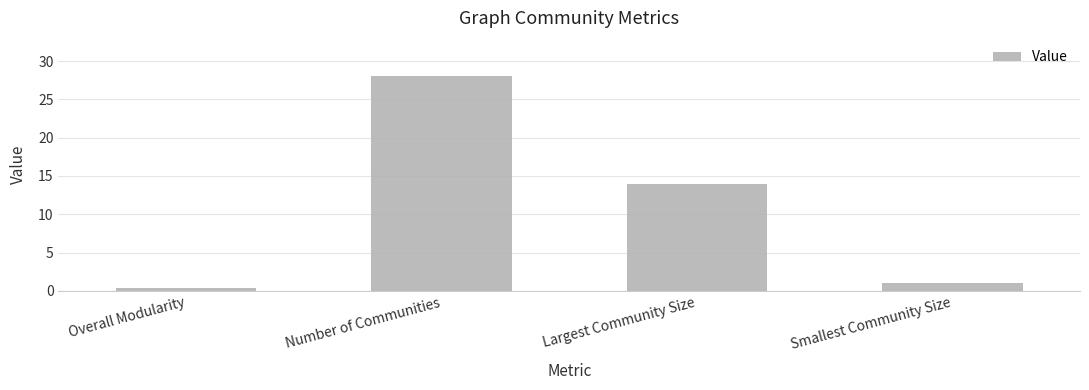

Which has a higher value, Largest Community Size or Smallest Community Size?

Largest Community Size